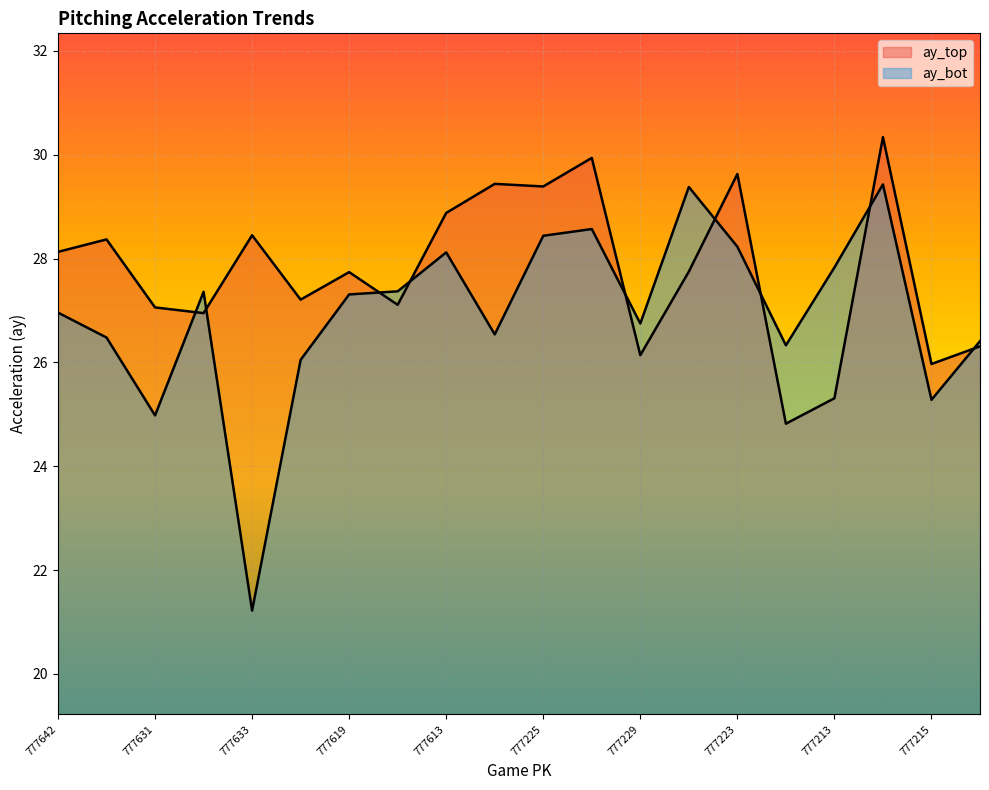

How many lines are shown in the chart?

2